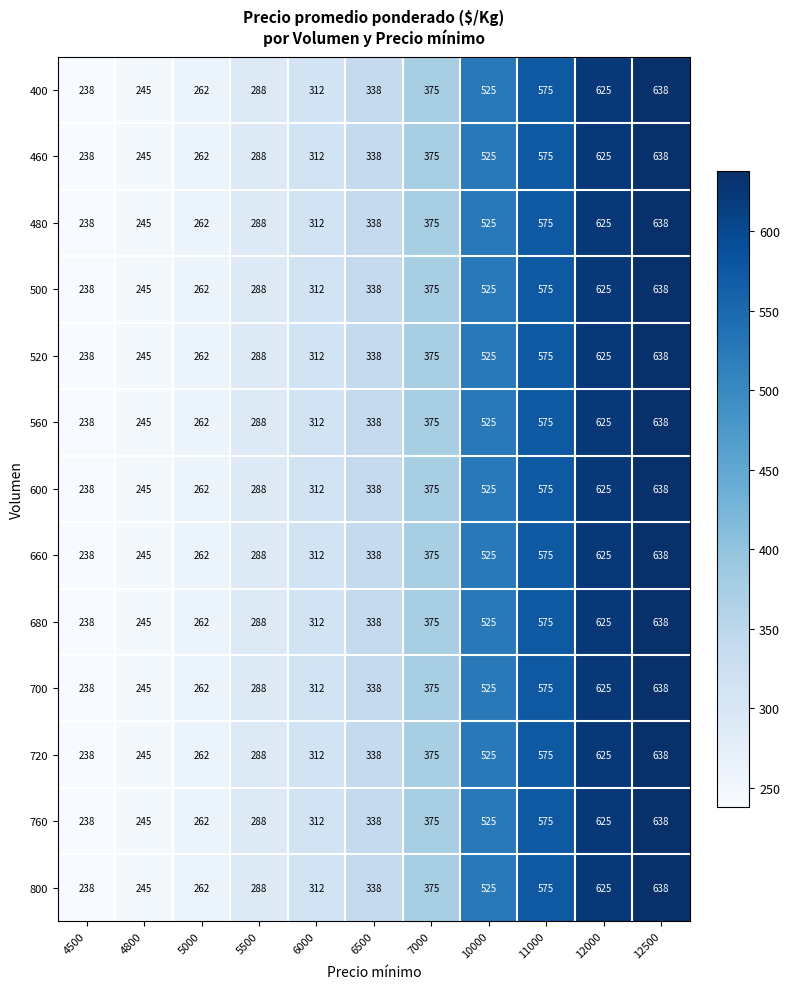

What is the greatest value displayed?

638